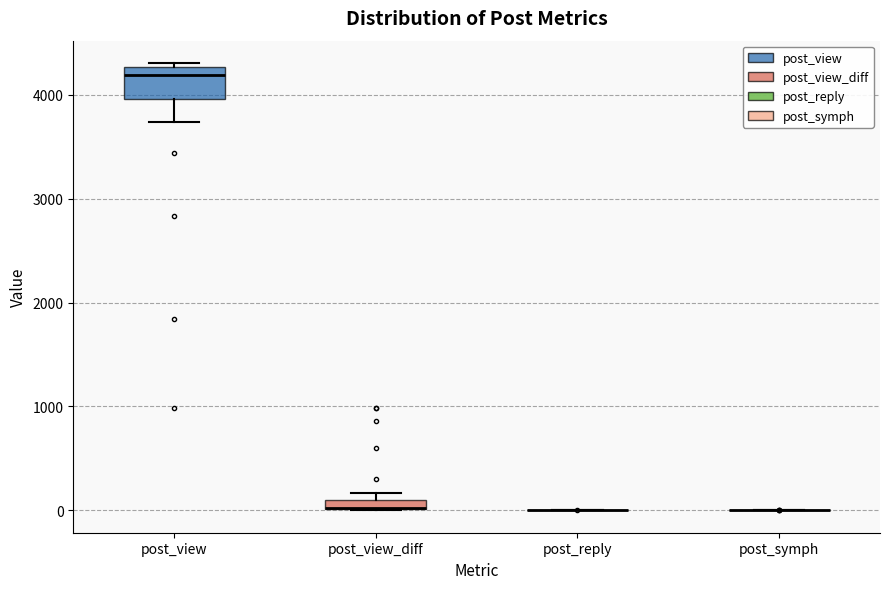

Comparing the boxes themselves (not the whiskers), which one is the tallest?

post_view